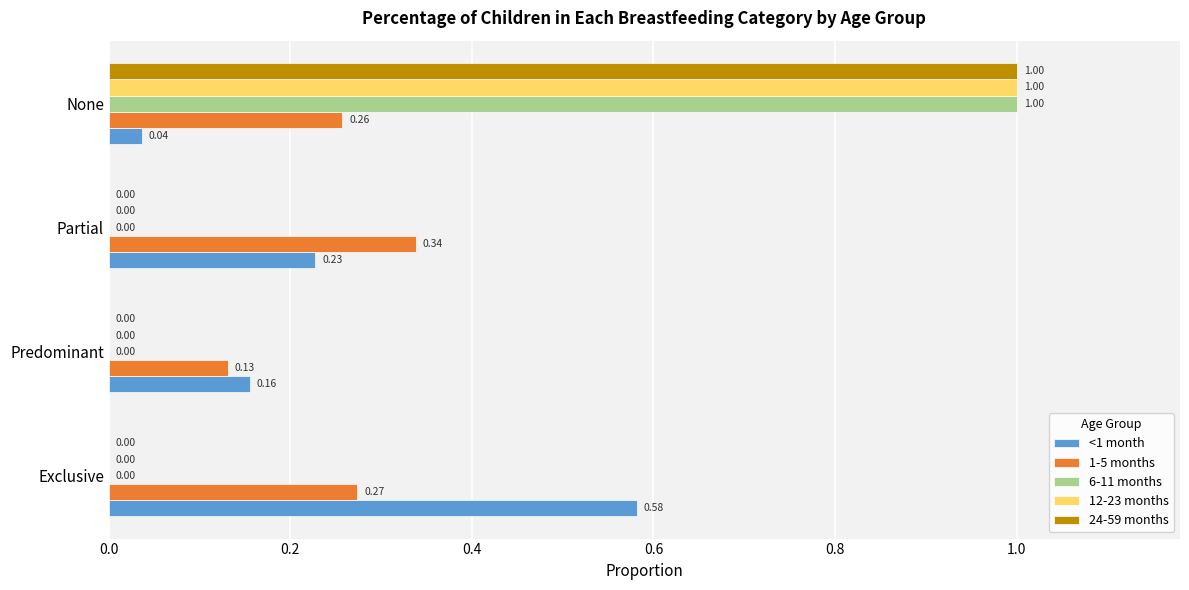

Between Exclusive and Predominant, which series saw the biggest shift?

<1 month